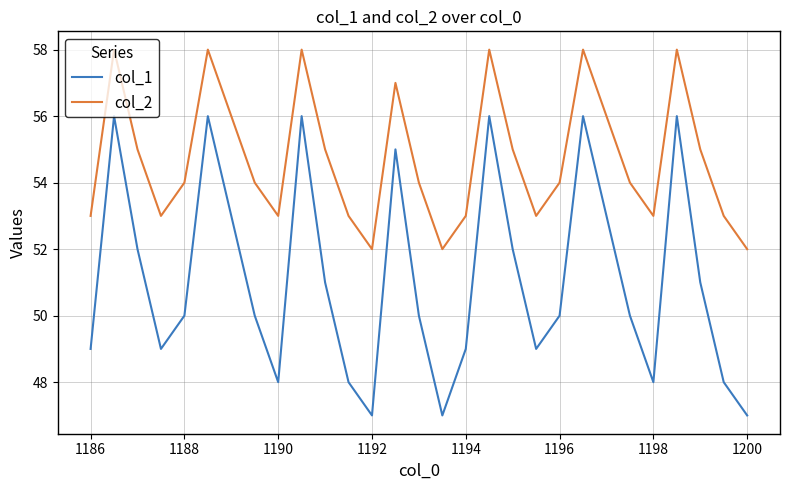

What are all the series names shown in the legend?

col_1, col_2